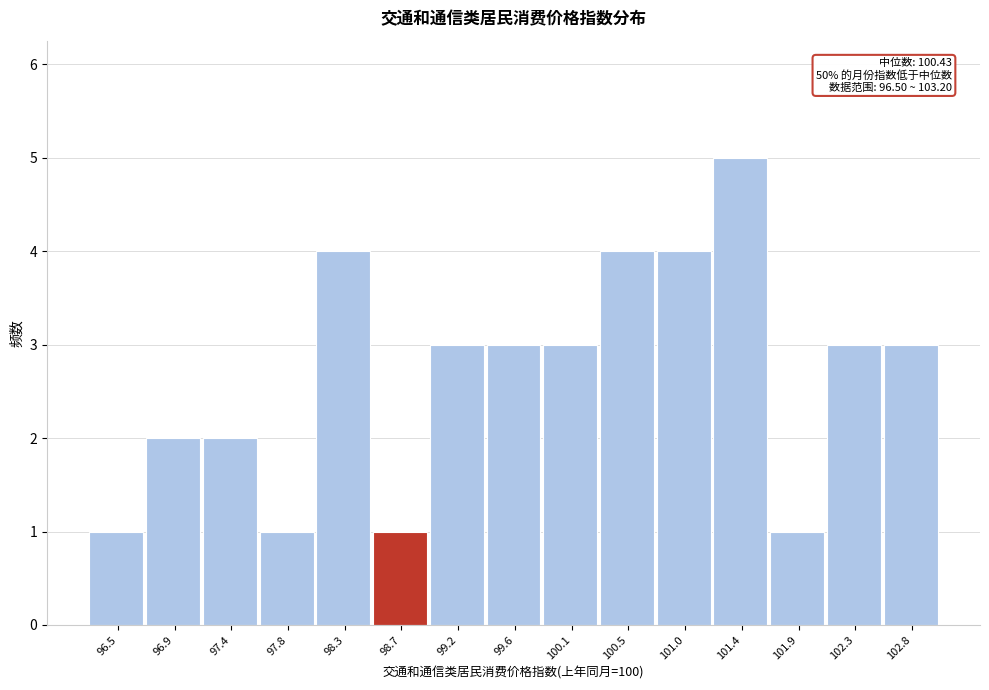

Reading left to right, list all the values displayed in this chart.

96.5=1	96.9=2	97.4=2	97.8=1	98.3=4	98.7=1	99.2=3	99.6=3	100.1=3	100.5=4	101.0=4	101.4=5	101.9=1	102.3=3	102.8=3